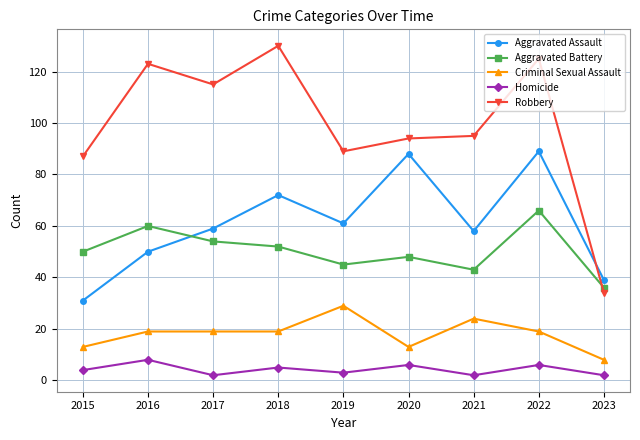

What is the total value across all series at 2016?

260